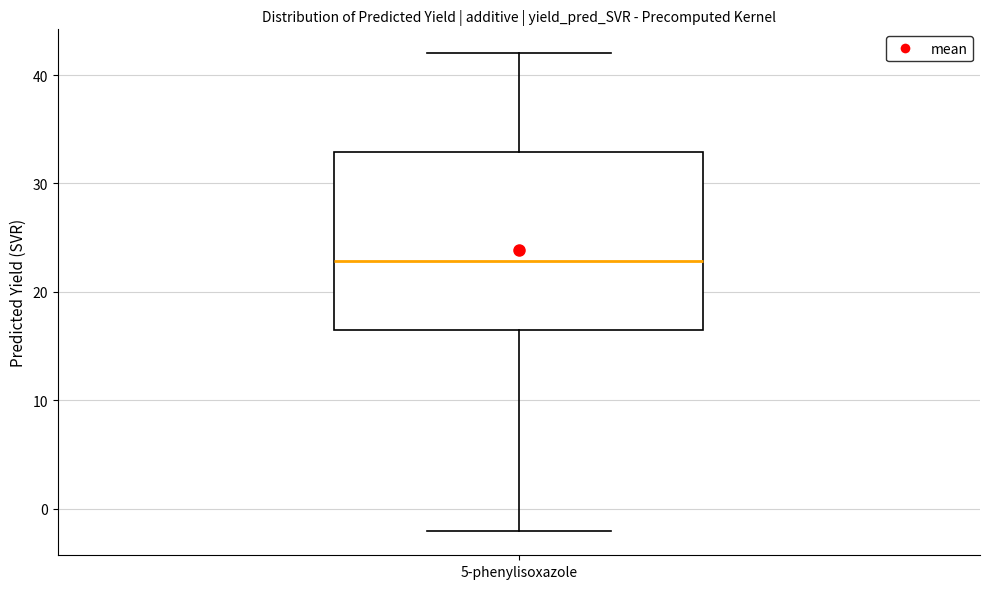

Read this box plot against the y-axis: the position of the median line, the range covered by the box, and the ends of both whiskers. The values are not printed on the chart, so give them approximately, as read against the axis.

median 23, box 16 to 33, whiskers -2 to 42